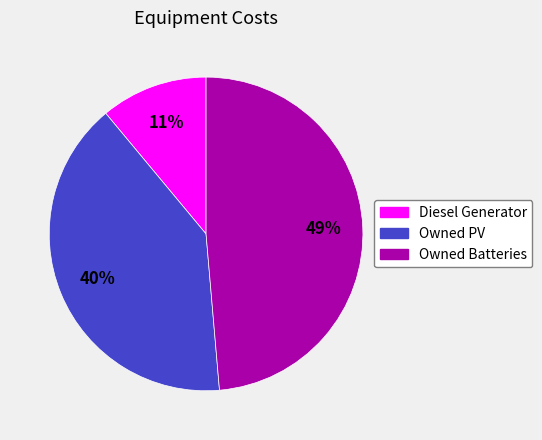

The Diesel Generator slice represents 11% of the pie. True or false?

True